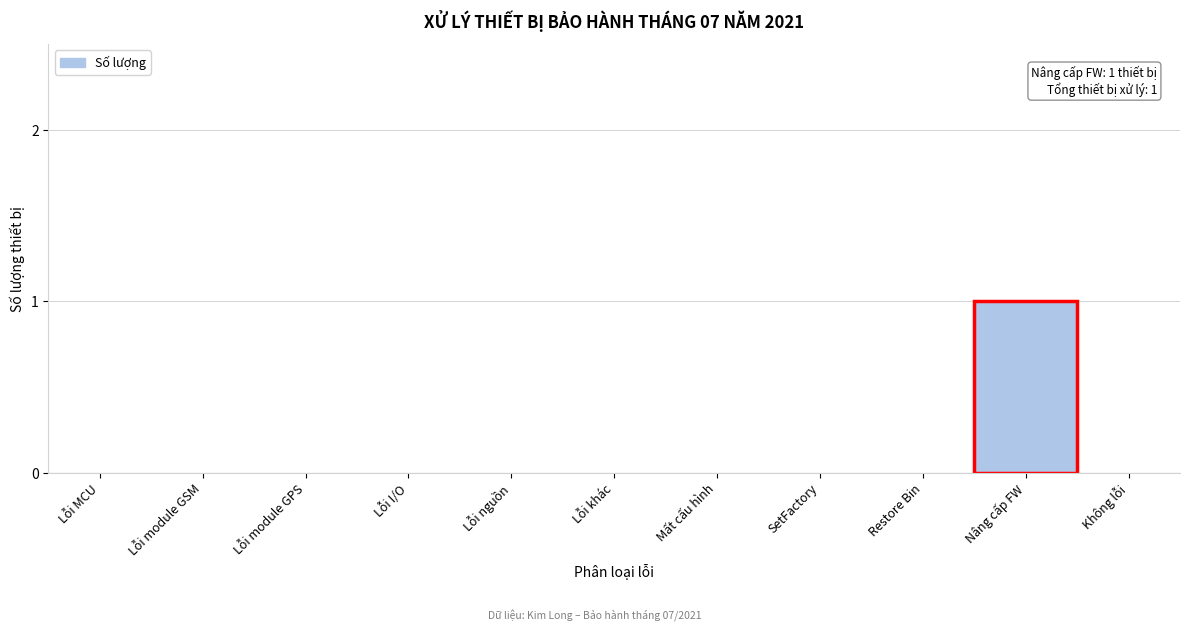

Reading left to right, transcribe all the data shown in this chart.

Lỗi MCU=0	Lỗi module GSM=0	Lỗi module GPS=0	Lỗi I/O=0	Lỗi nguồn=0	Lỗi khác=0	Mất cấu hình=0	SetFactory=0	Restore Bin=0	Nâng cấp FW=1	Không lỗi=0